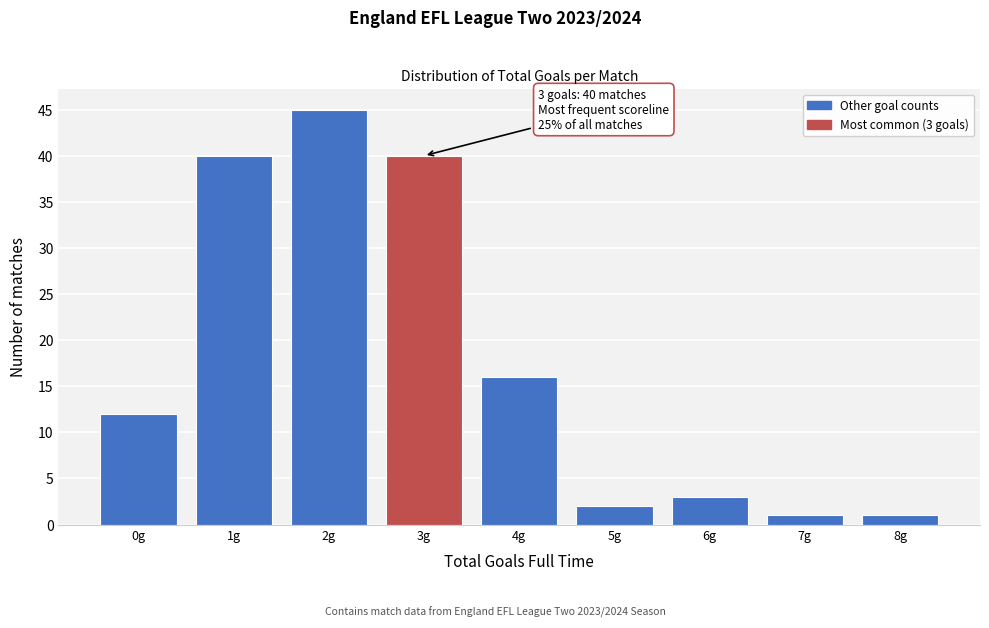

Reading left to right, extract all data points from this chart.

12	40	45	40	16	2	3	1	1